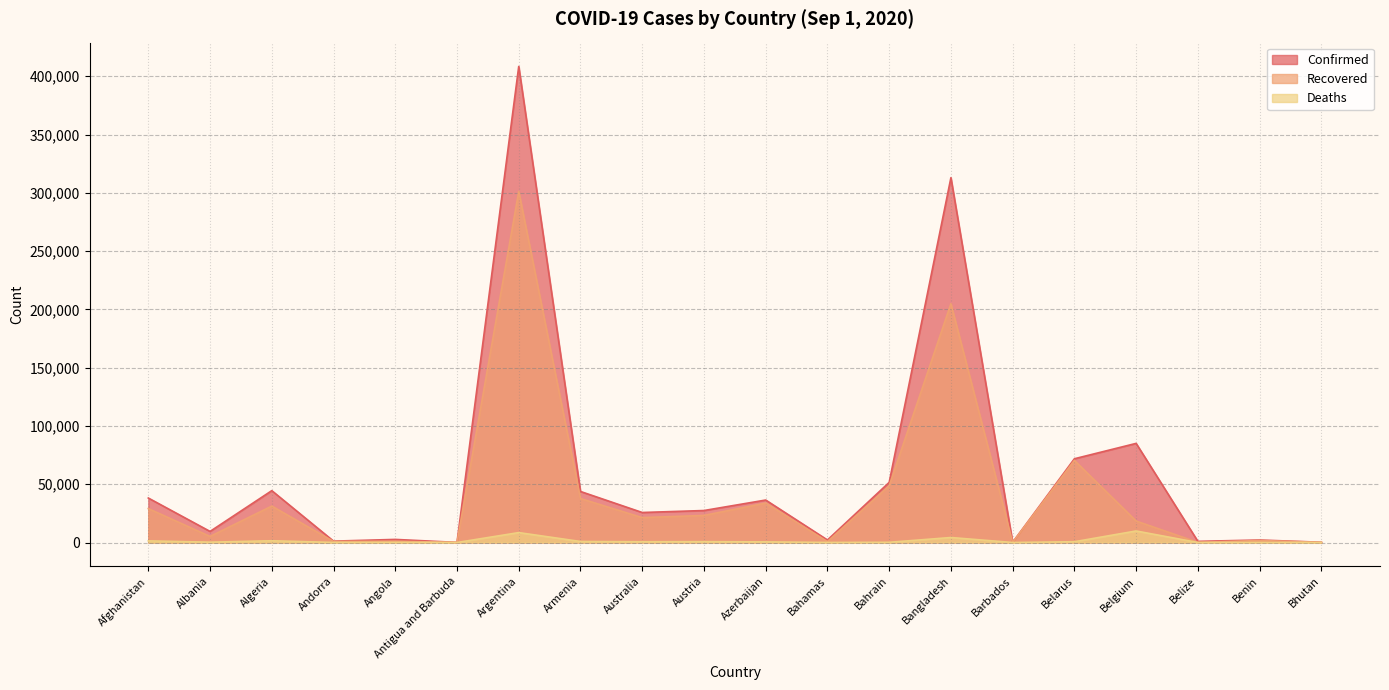

List the series in order of their overall mean, lowest first.

Deaths, Recovered, Confirmed